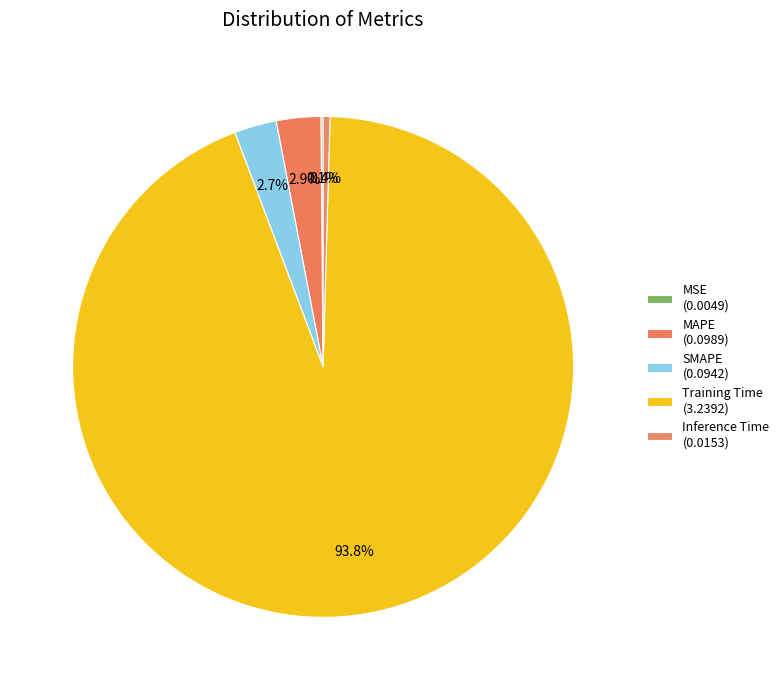

How many segments does this pie chart have?

5